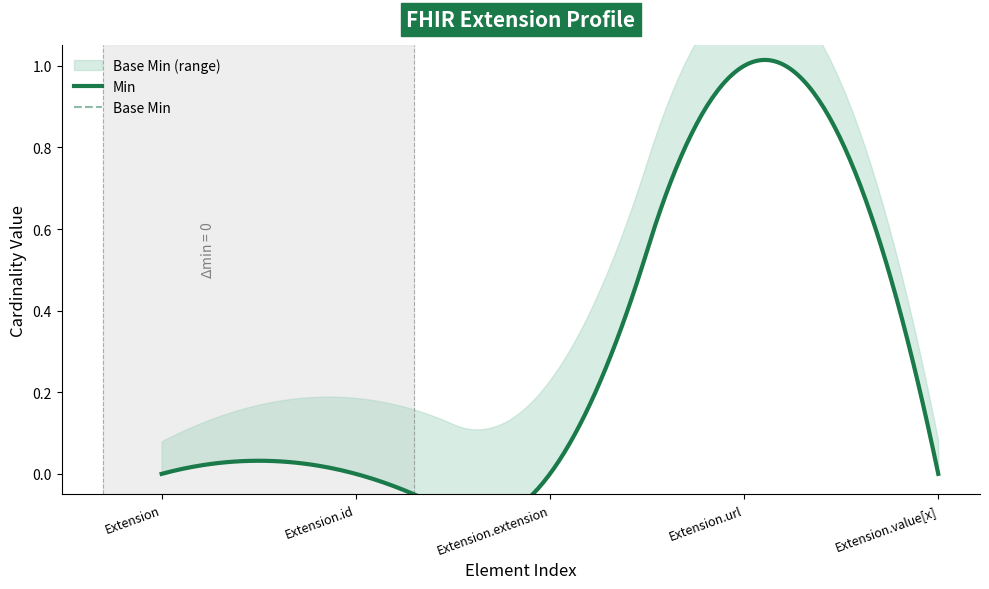

Is it true that Base Min equals 1 at Extension?

False